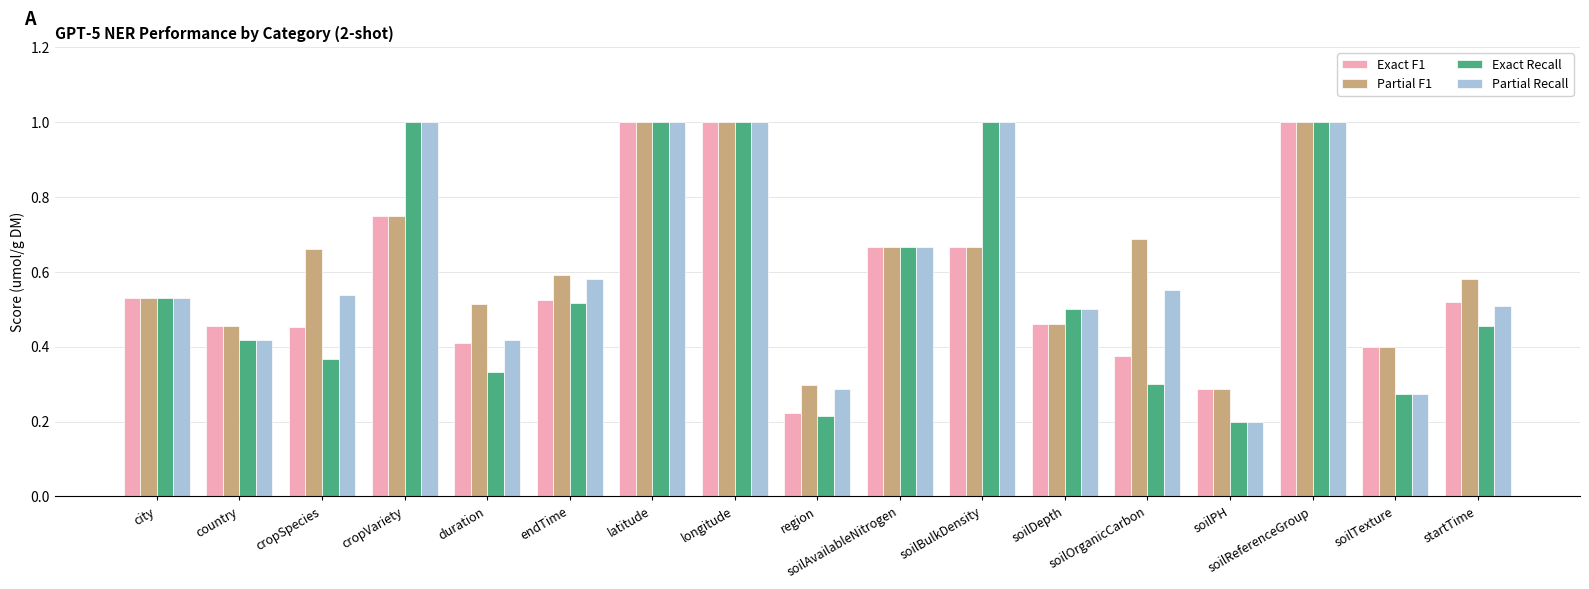

What is the difference between the maximum and minimum values in the Exact Recall series?

0.8